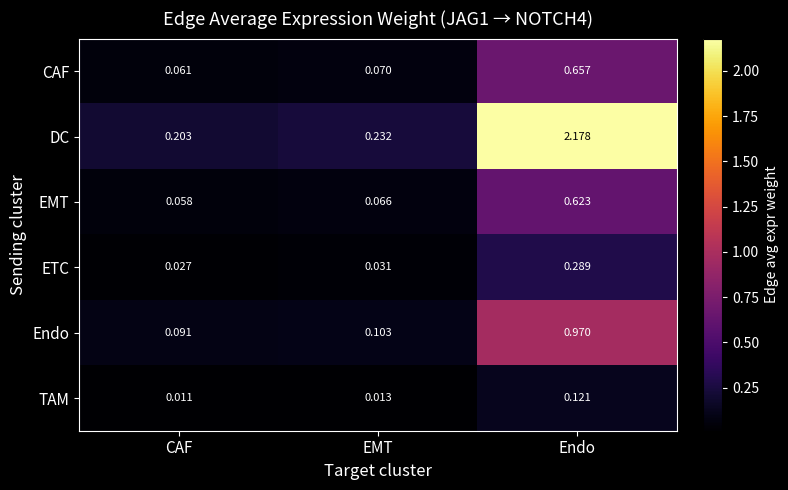

Which category has the lowest value across all series?

CAF